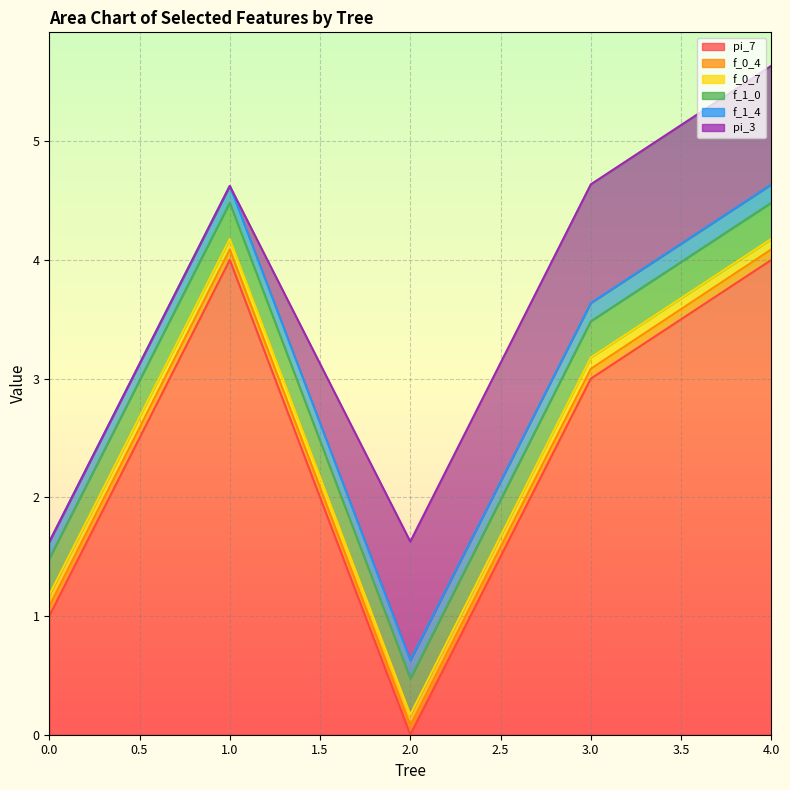

How many series are shown in this chart?

6